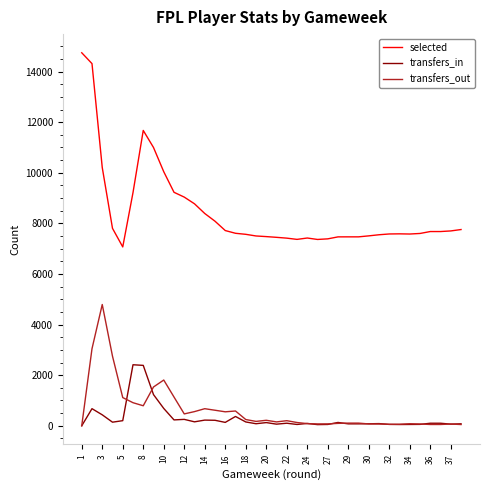

Which series has the widest spread of values?

selected